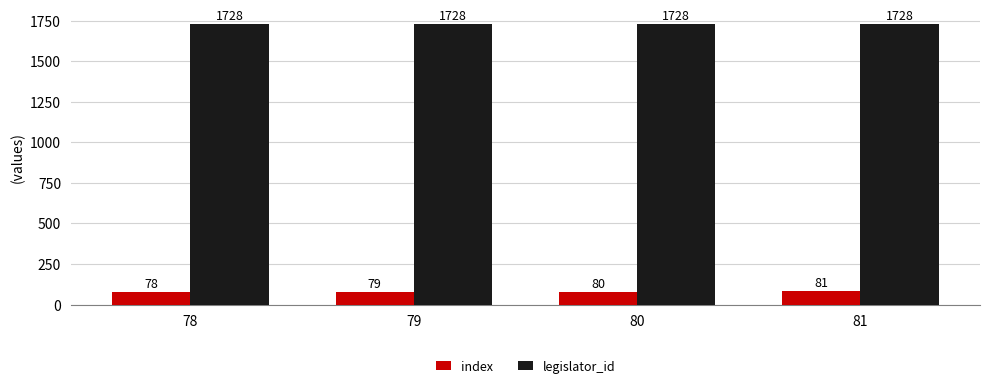

Reading right to left, extract all data points from this chart.

index: 81	80	79	78
legislator_id: 1728	1728	1728	1728